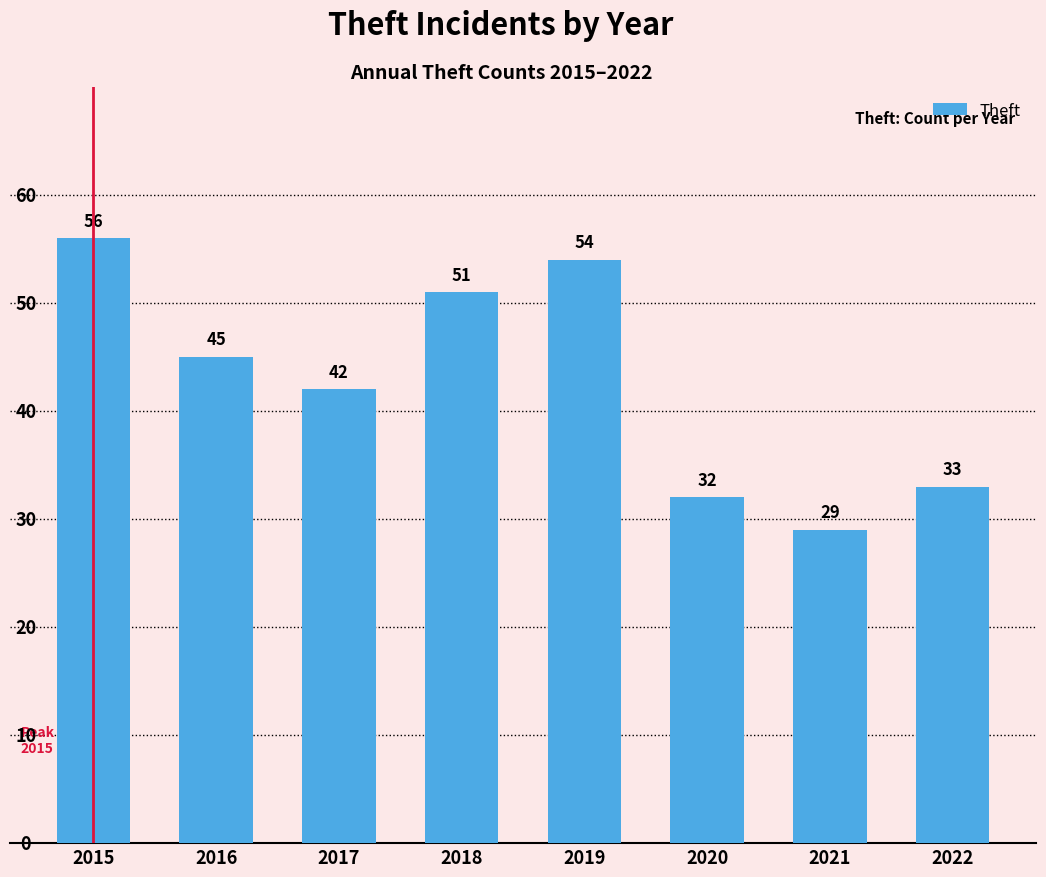

At which label is the value closest to 42?

2017